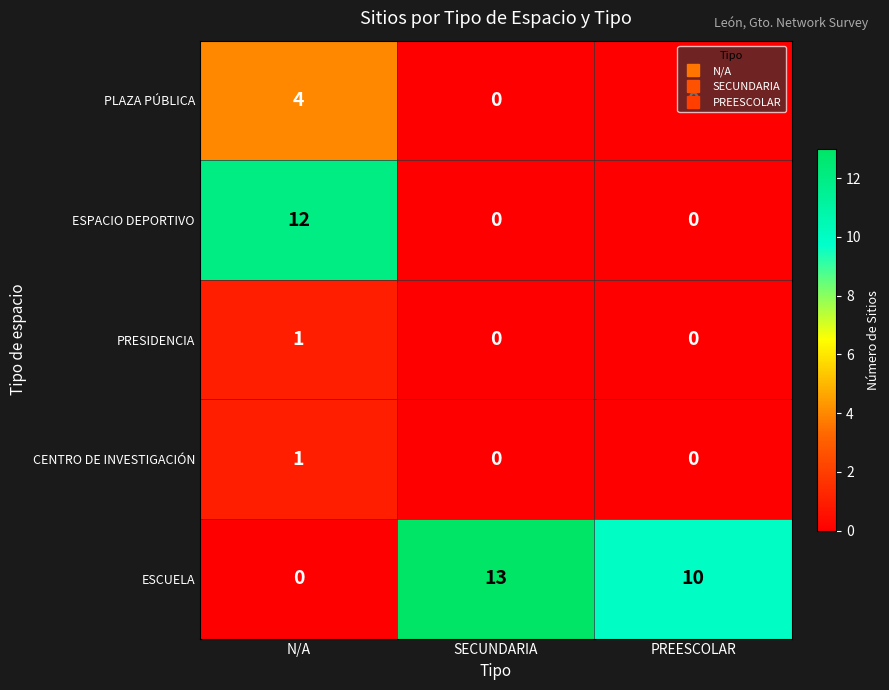

List the labels in order of ESCUELA value, smallest first.

N/A, PREESCOLAR, SECUNDARIA